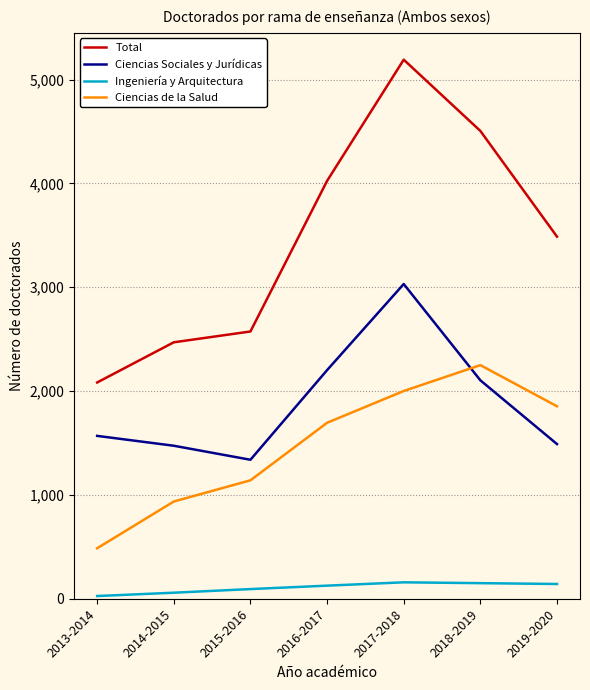

Which category has the lowest value in the Total series?

2013-2014